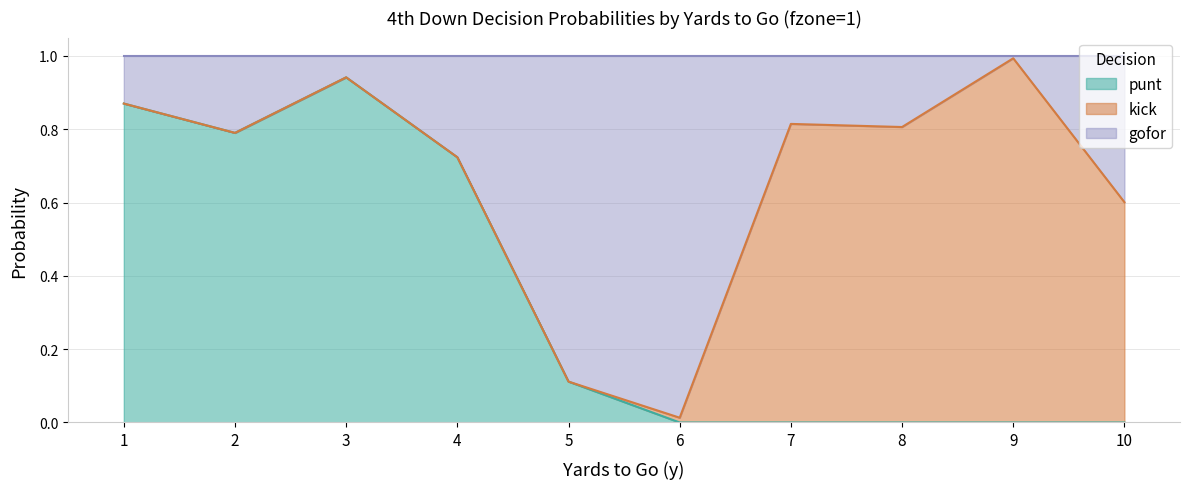

Is it true that punt equals 1.2 at 4?

False